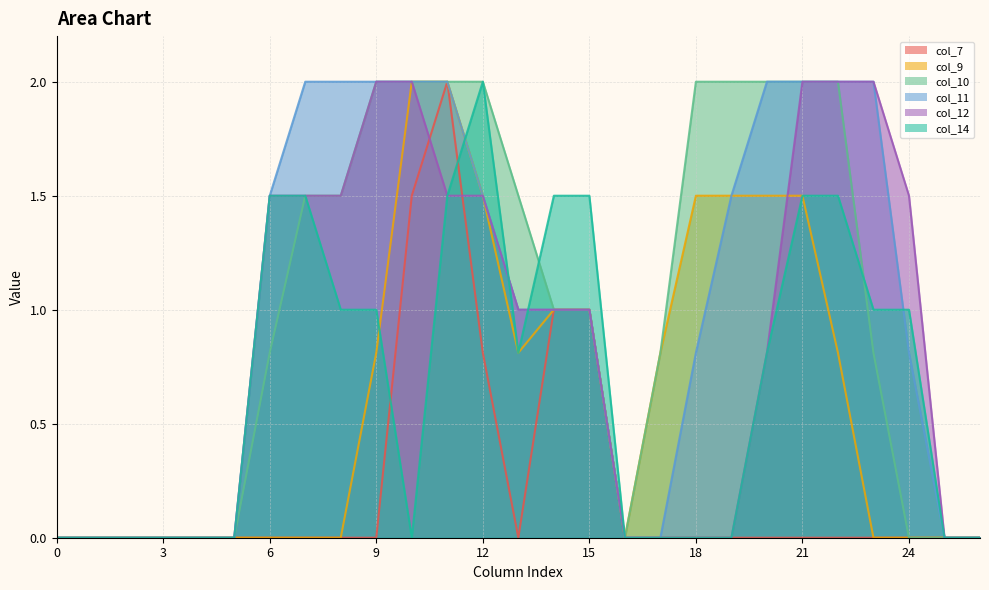

Rank the categories by col_14 value from highest to lowest.

12, 6, 7, 11, 14, 15, 21, 22, 8, 9, 23, 24, 13, 20, 0, 1, 2, 3, 4, 5, 10, 16, 17, 18, 19, 25, 26